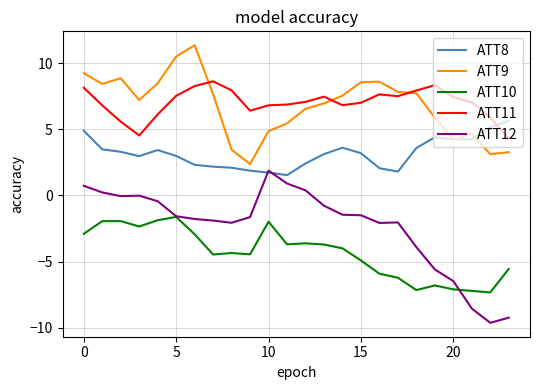

List the series in order of their peak value, highest first.

ATT9, ATT11, ATT8, ATT12, ATT10